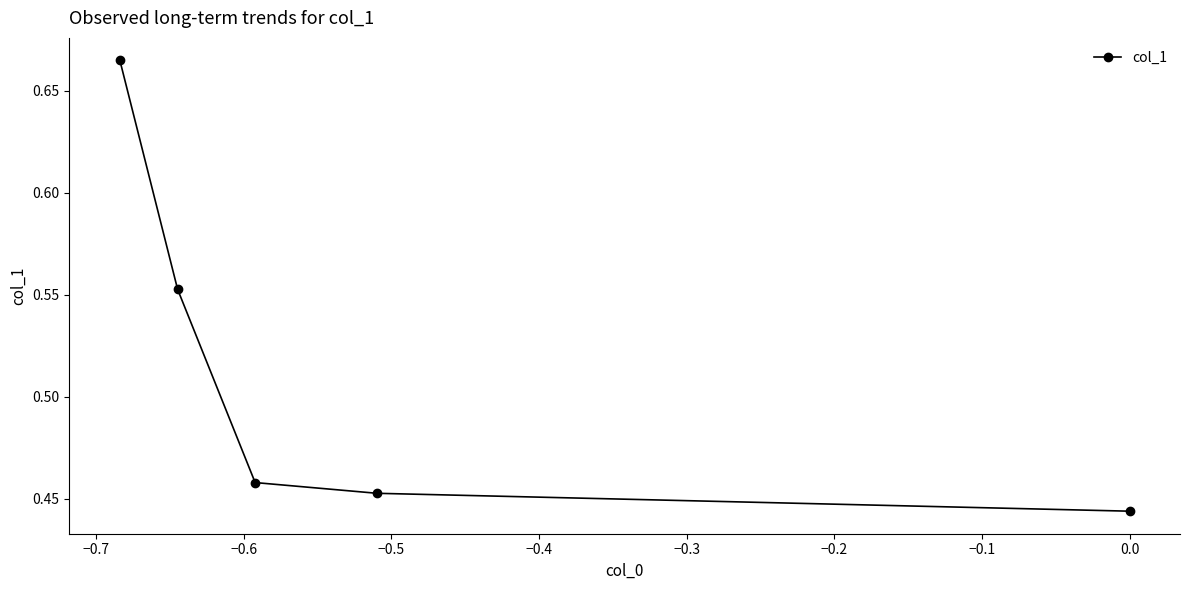

How many distinct data groups are displayed?

1